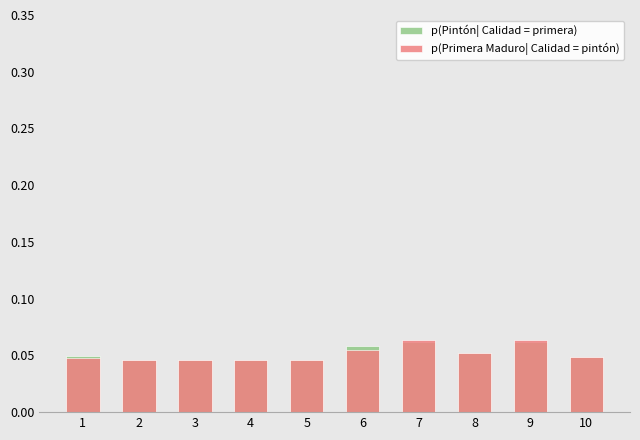

Reading left to right, list all the values displayed in this chart.

p(Pintón | Calidad = primera): 0.0	0.0	0.0	0.0	0.0	0.1	0.1	0.1	0.1	0.0
p(Maduro | Calidad = pintón): 0.0	0.0	0.0	0.0	0.0	0.1	0.1	0.1	0.1	0.0